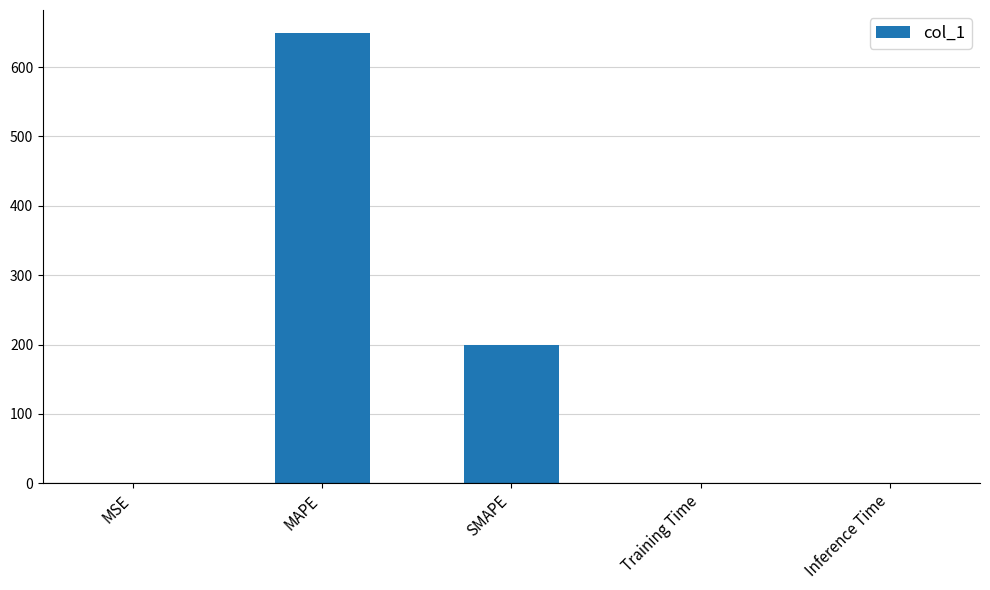

What is the maximum value shown in the chart?

649.9